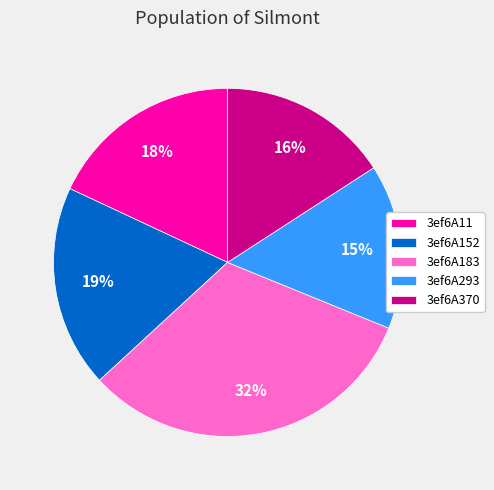

Does any single category account for the majority?

No